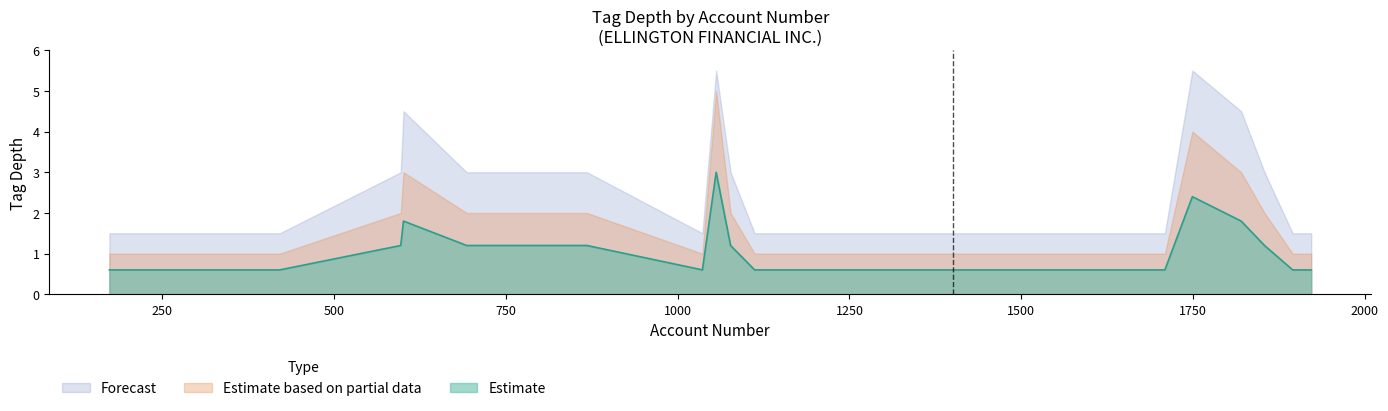

True or false: tag_depth_upper and tag_depth_1 cross at least once.

False